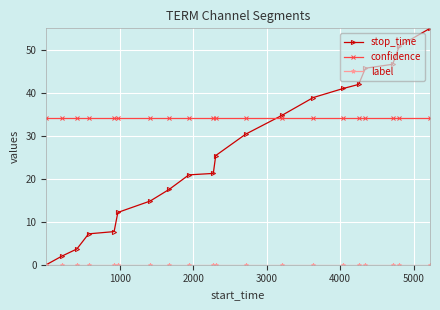

After their last crossing, which series has the higher values: confidence or stop_time?

stop_time